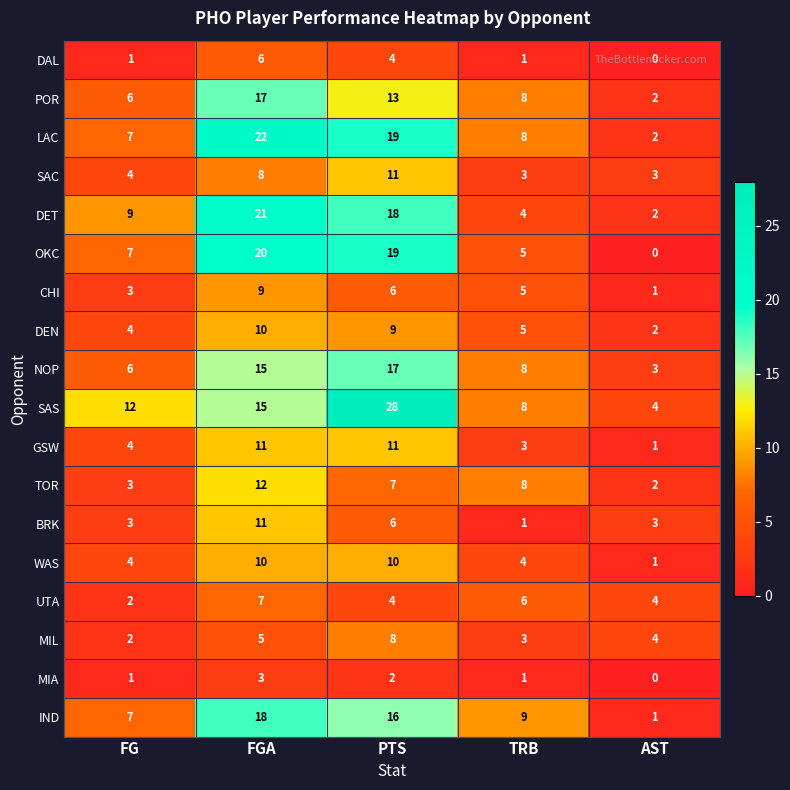

Which category has the highest value across all series?

PTS